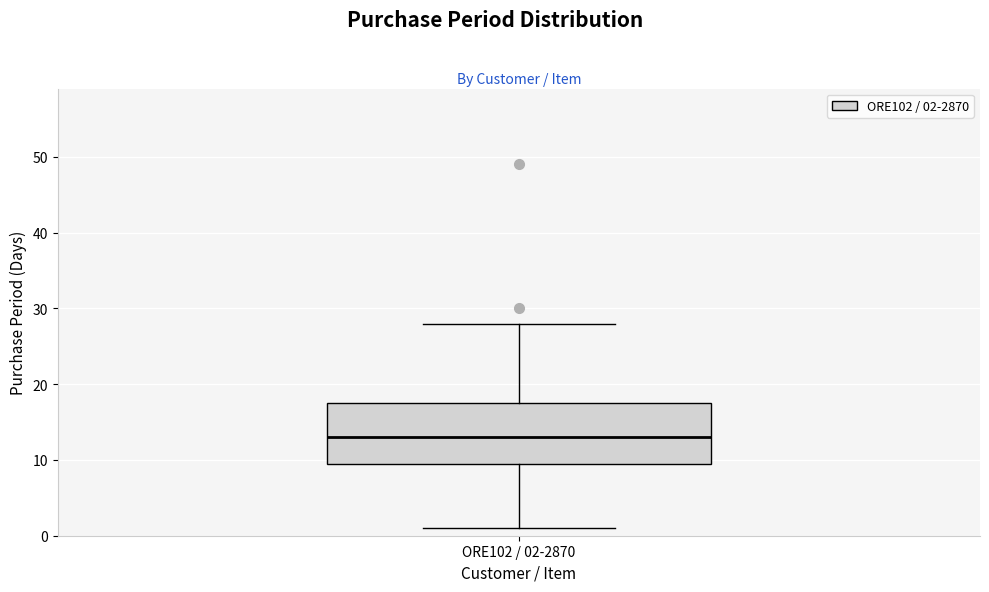

Transcribe this box plot: give where the median line is, the range the box spans, and where the two whiskers end, as read against the y-axis. The values are not printed on the chart, so give them approximately, as read against the axis.

median 13, box 10 to 18, whiskers 1 to 28